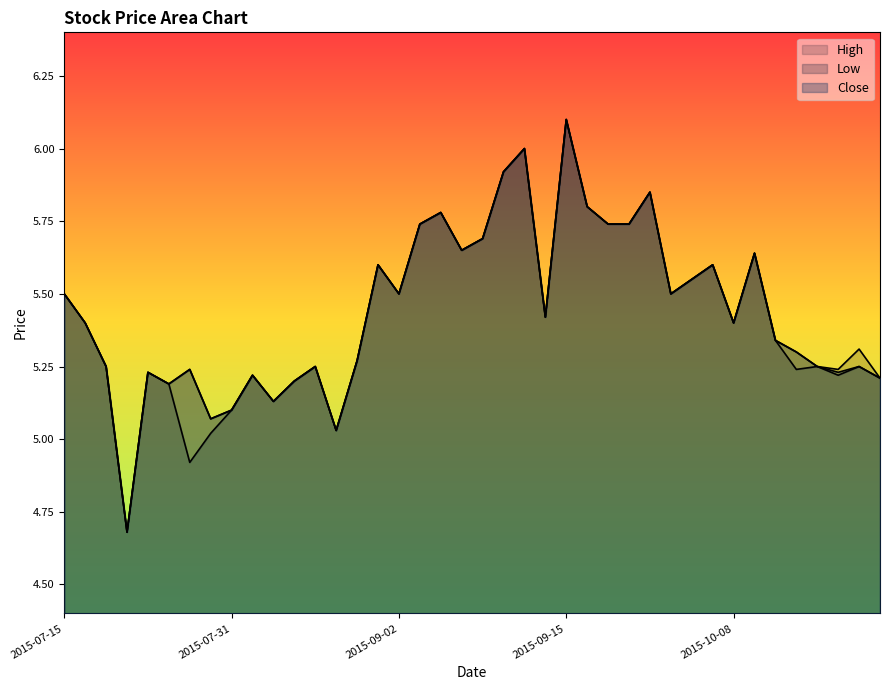

How many lines are shown in the chart?

3